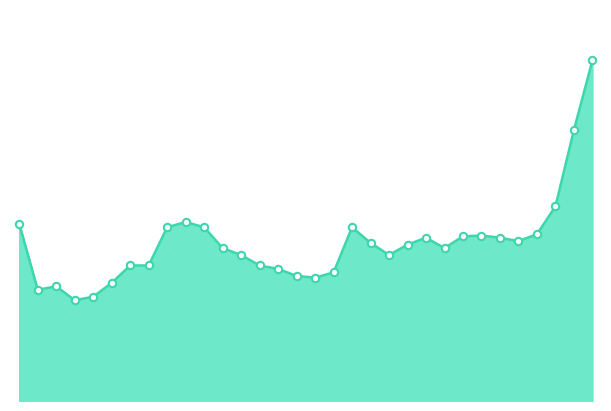

Does the chart have visible grid lines?

No